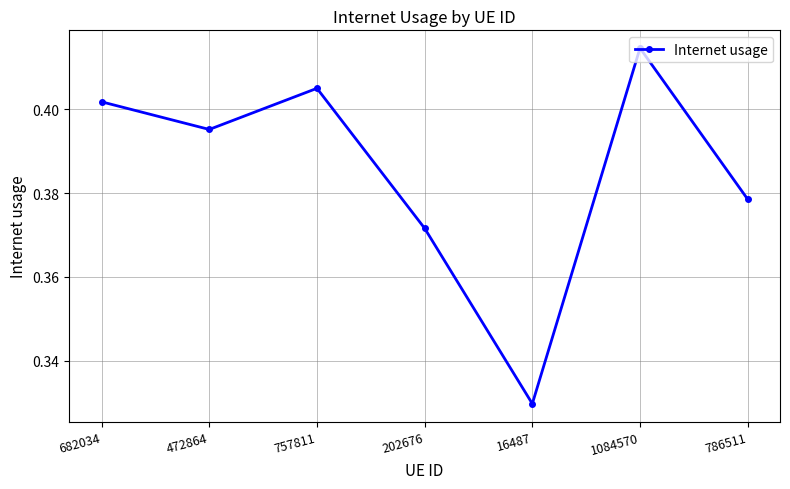

How many interior local valleys (lower than both neighbors) does the data have?

2